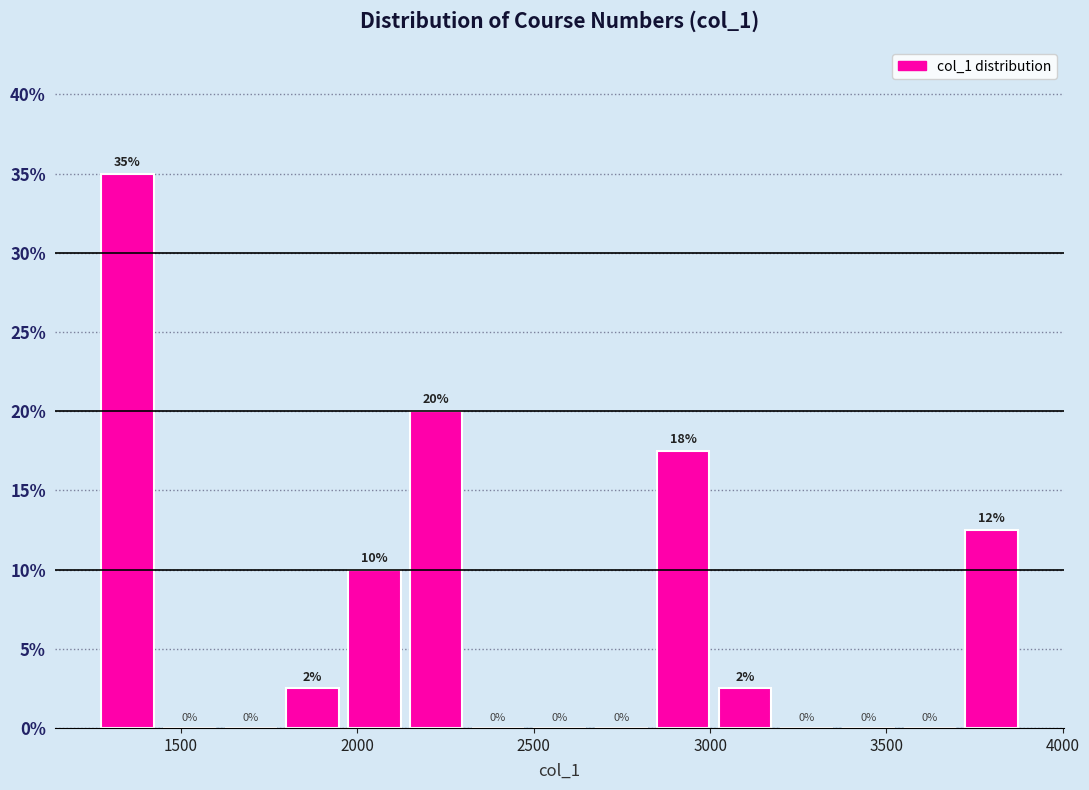

Around what value on the x-axis is the tallest bar? Give the approximate position of its centre, as read against the axis.

1350